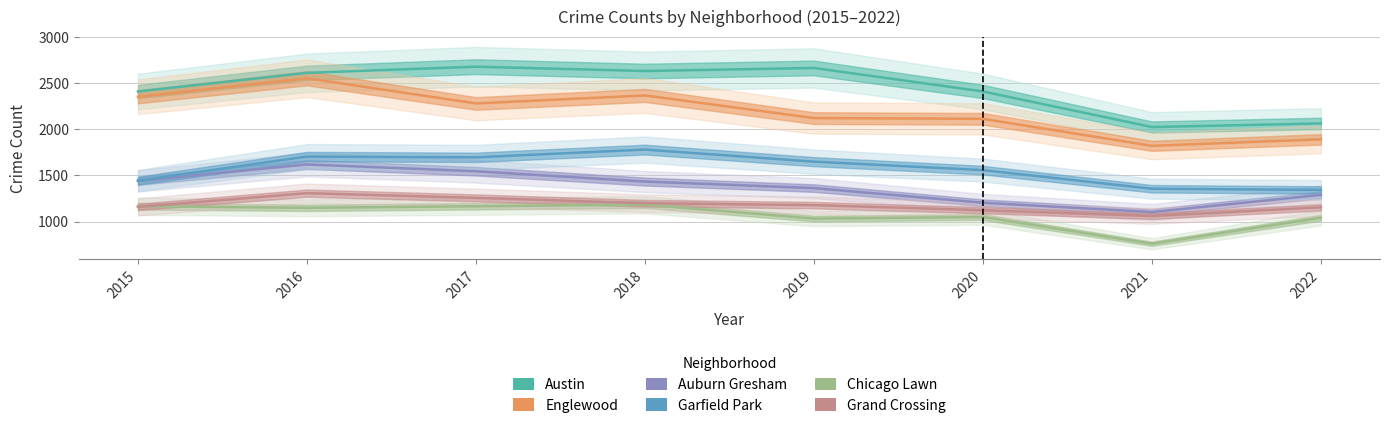

Is the value of Austin at 2022 greater than the value of Englewood at 2017?

No